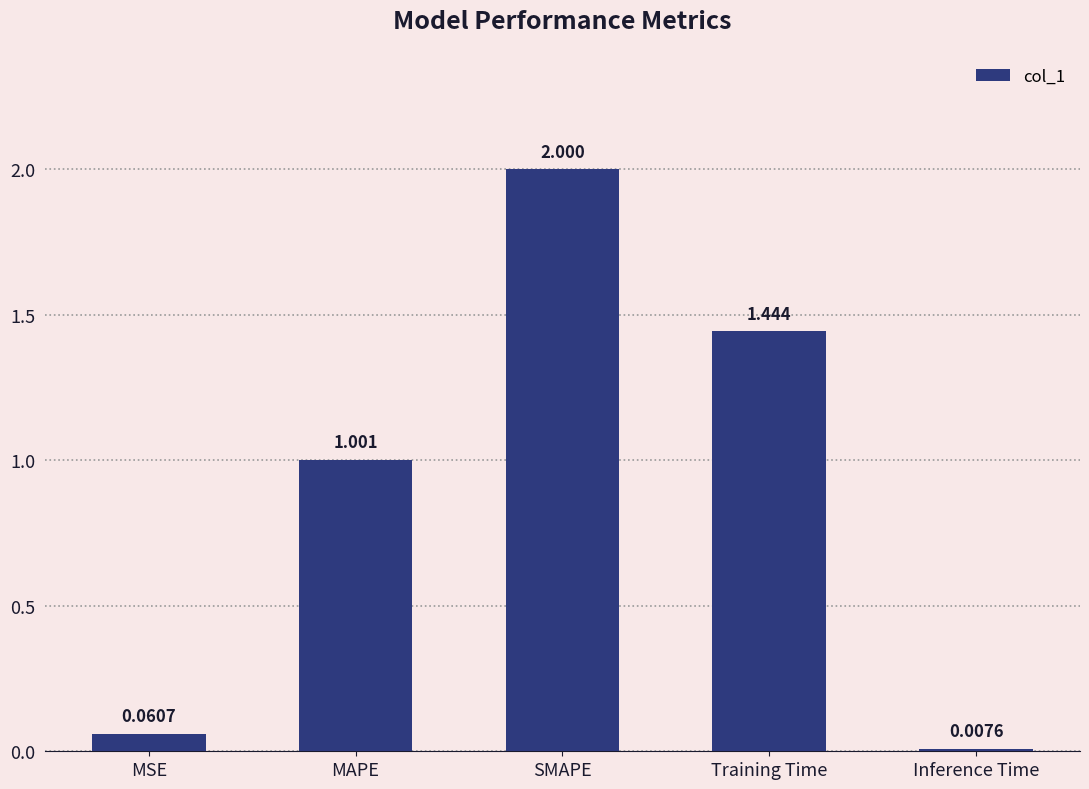

Count the number of values greater than 1.

3